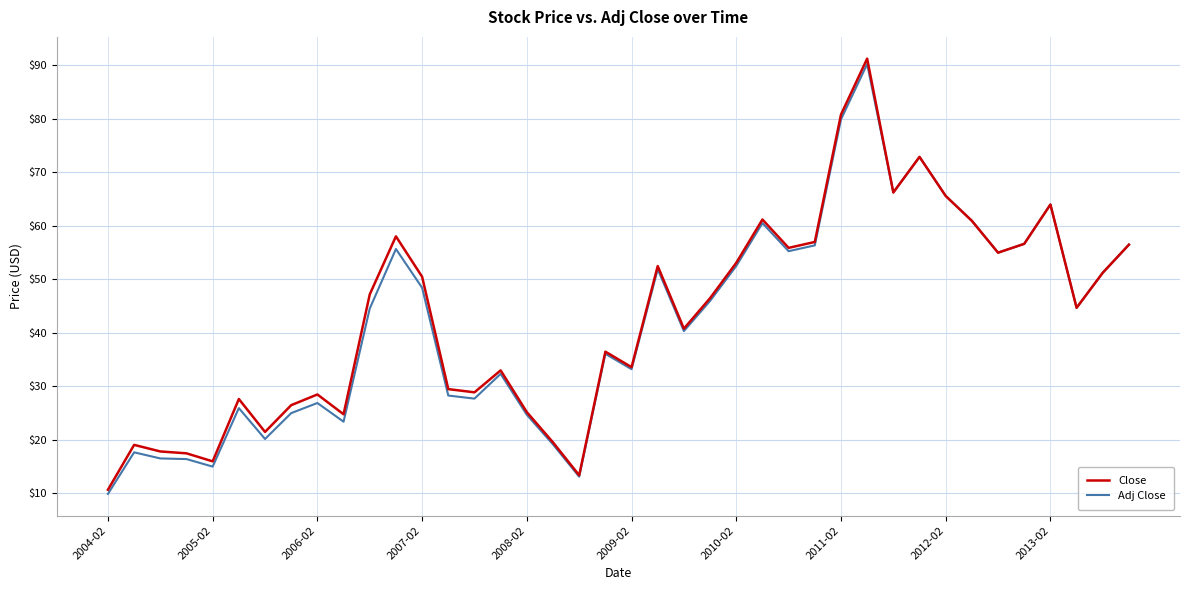

How many lines are shown in the chart?

2